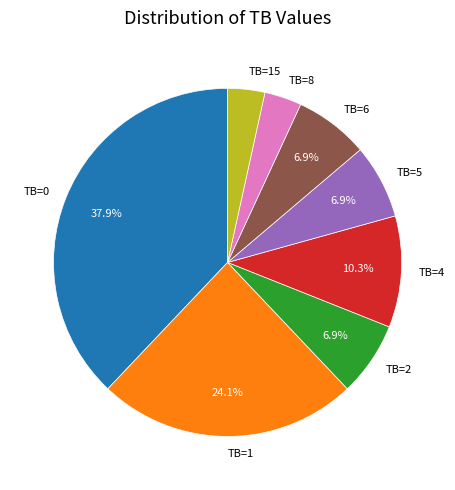

Count the number of slices in the pie.

8